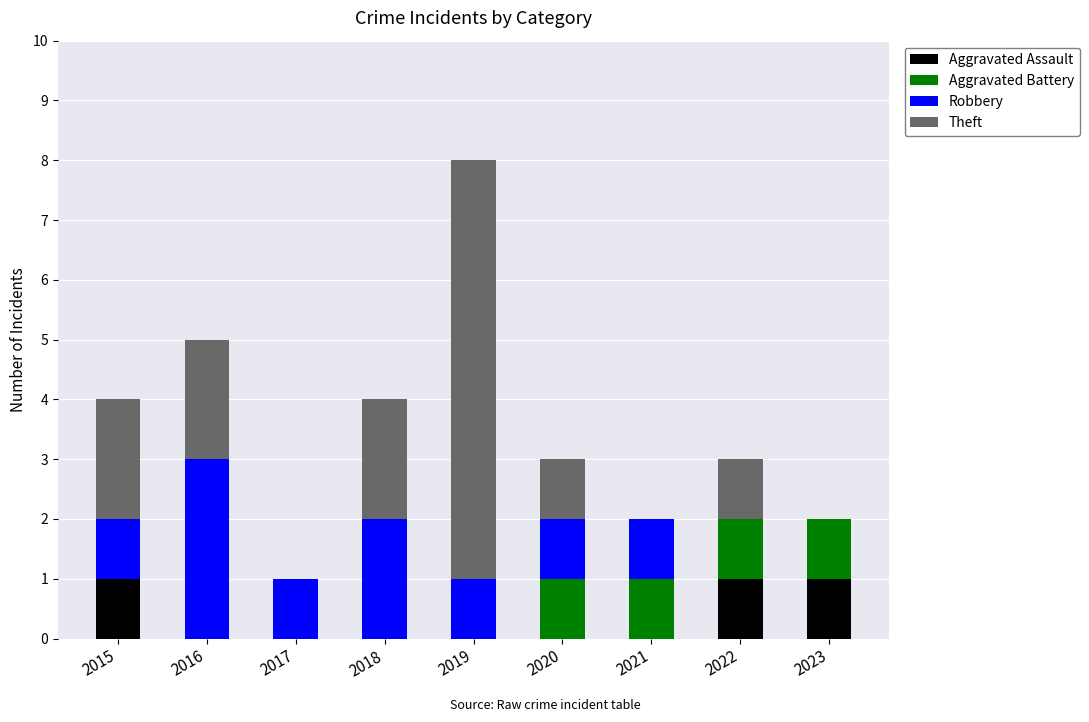

What is the sum of all Aggravated Assault values?

3